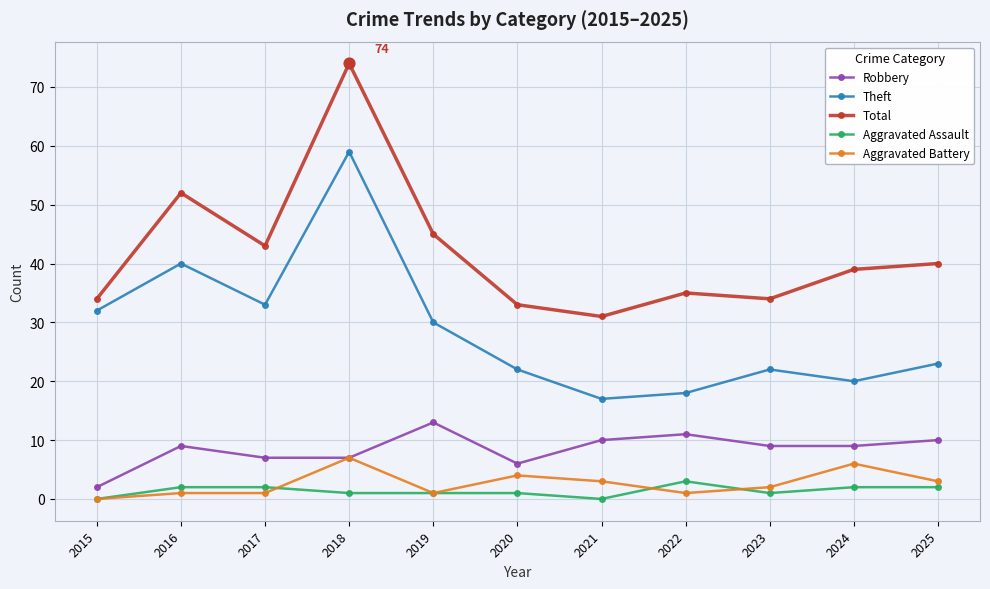

At how many categories does at least one series exceed 64?

1